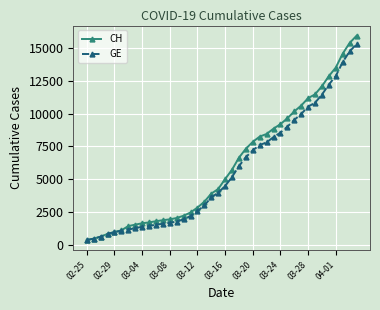

Which series has the widest spread of values?

CH